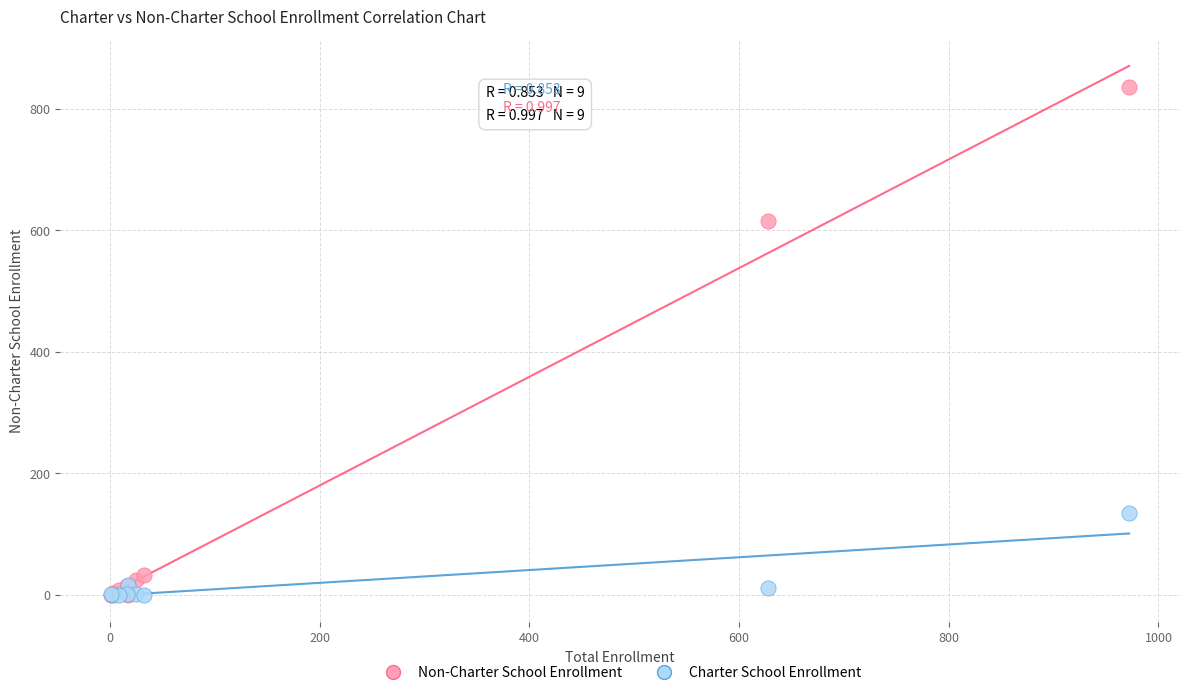

Across all series, what Y value is closest to 418?

616